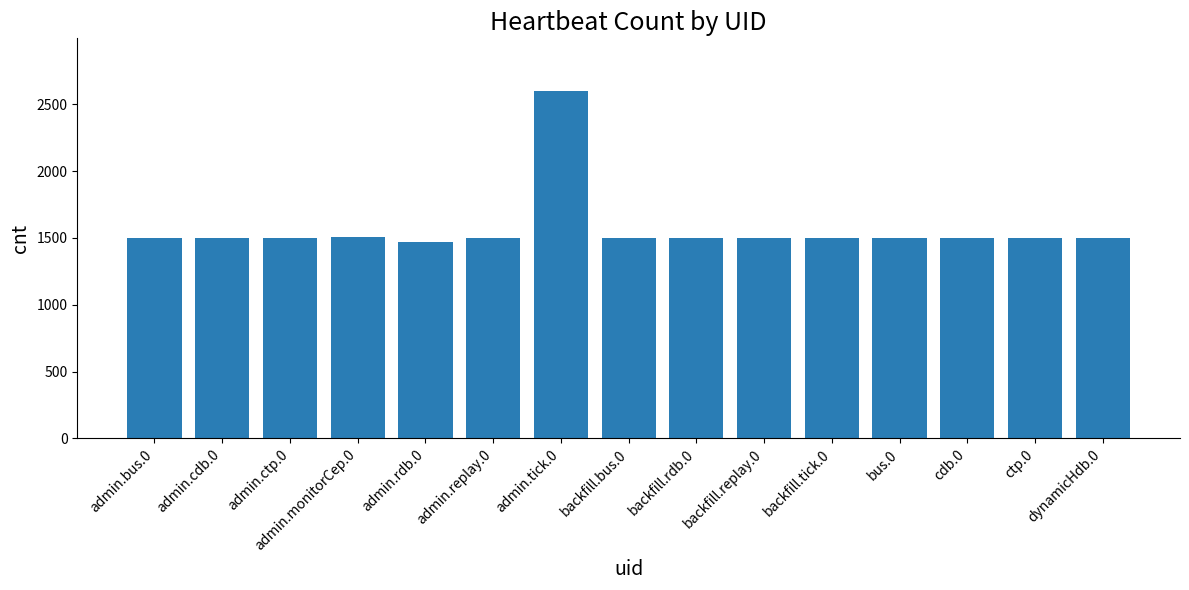

How many bars are there in total?

15